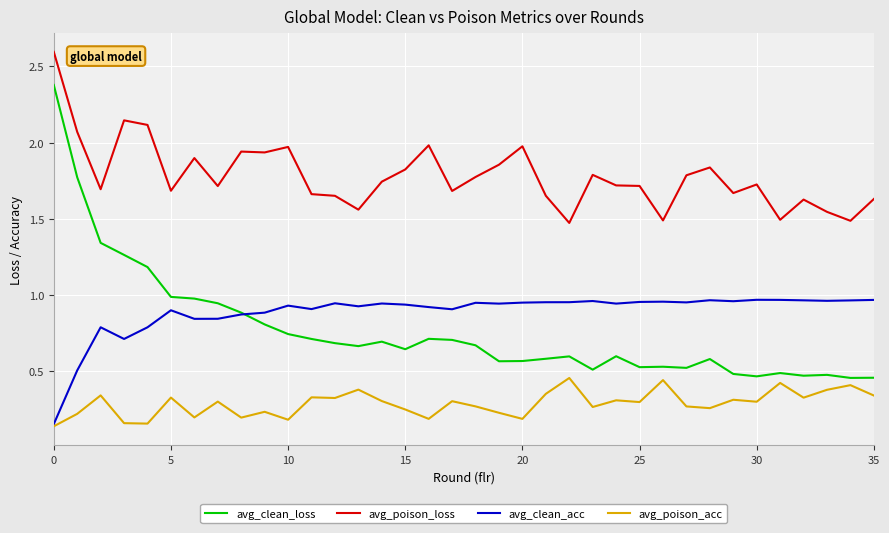

Is this an area chart (filled region under the line)?

No